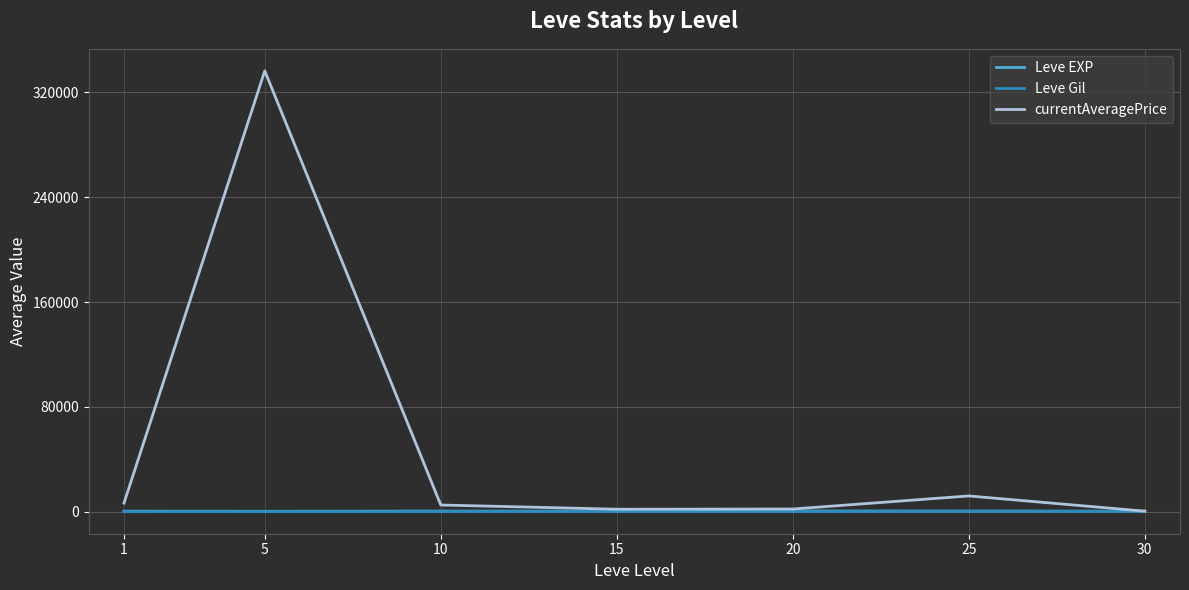

Which series has the largest total across all categories?

currentAveragePrice